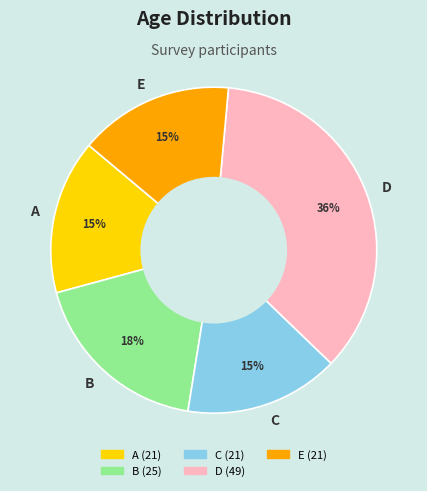

How many segments does this pie chart have?

5